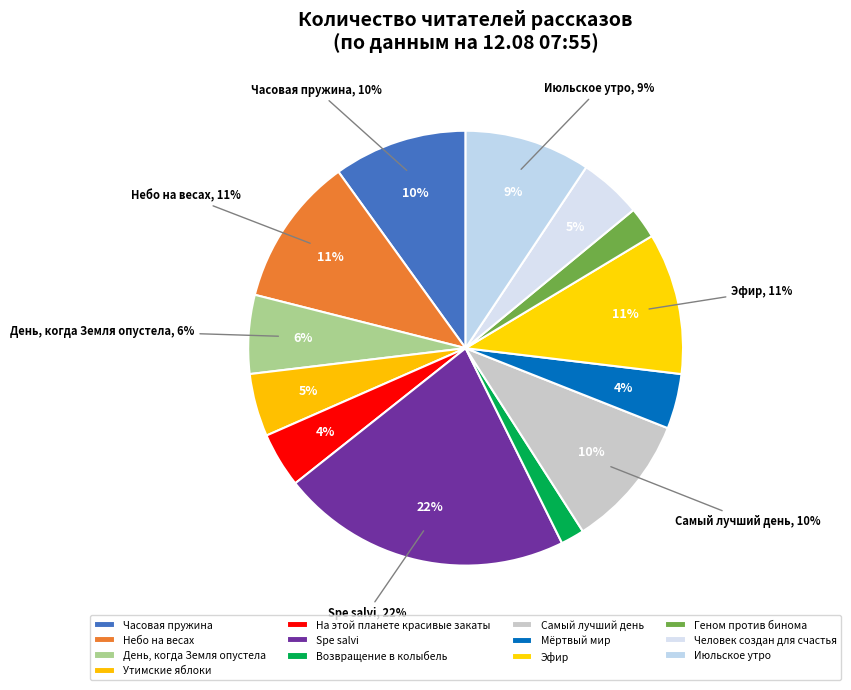

How many slices are in this pie chart?

13